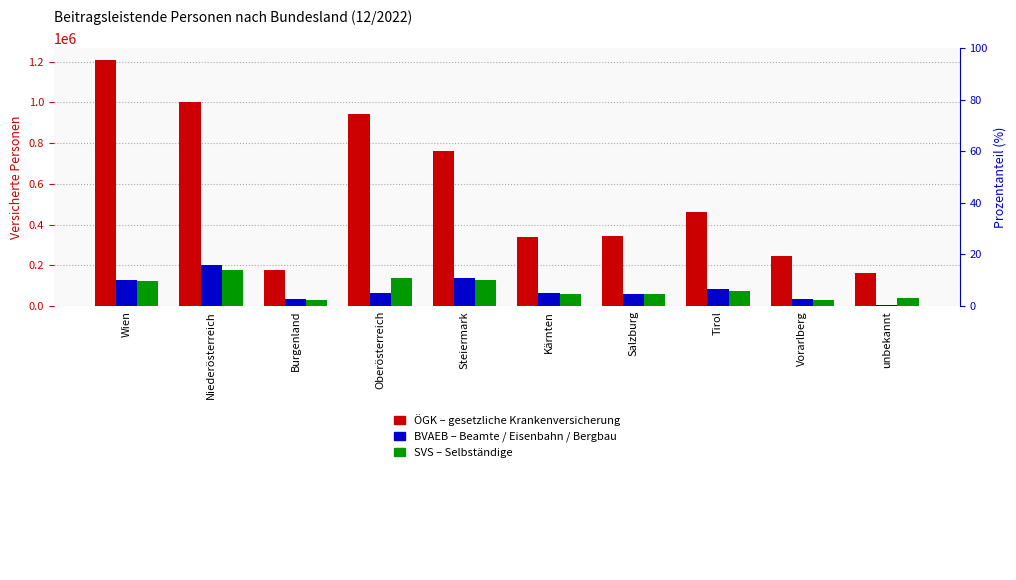

What is the spread (max minus min) of values at unbekannt?

157479